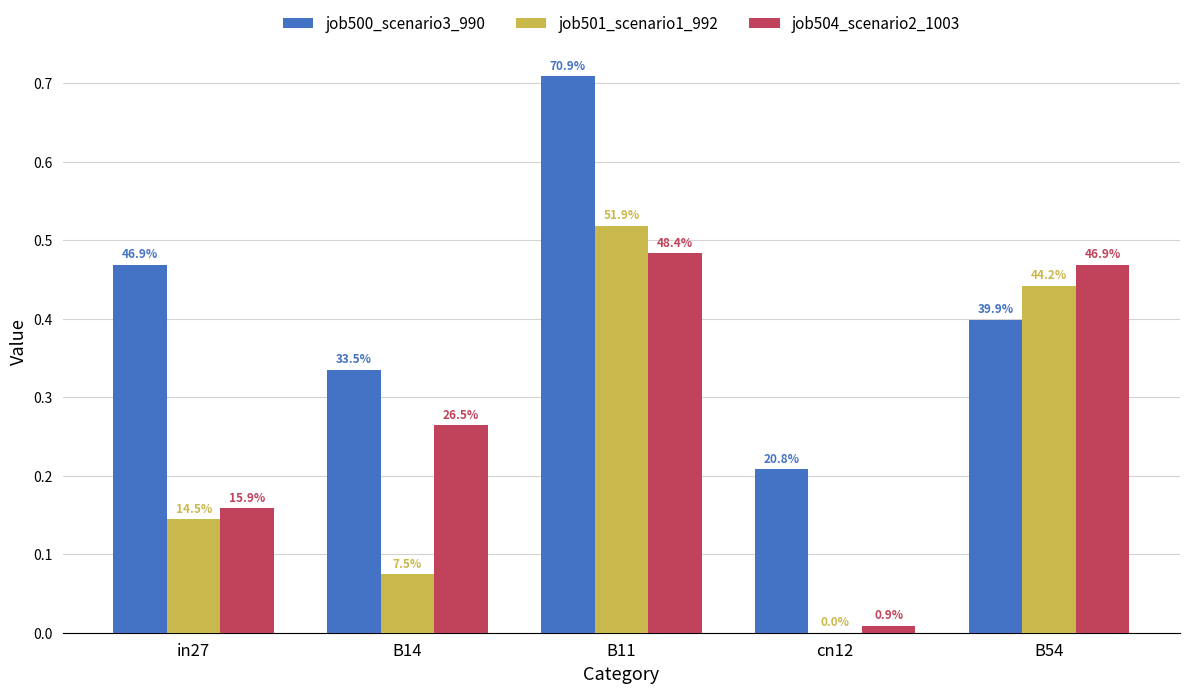

What are all the series names shown in the legend?

job500_scenario3_990, job501_scenario1_992, job504_scenario2_1003